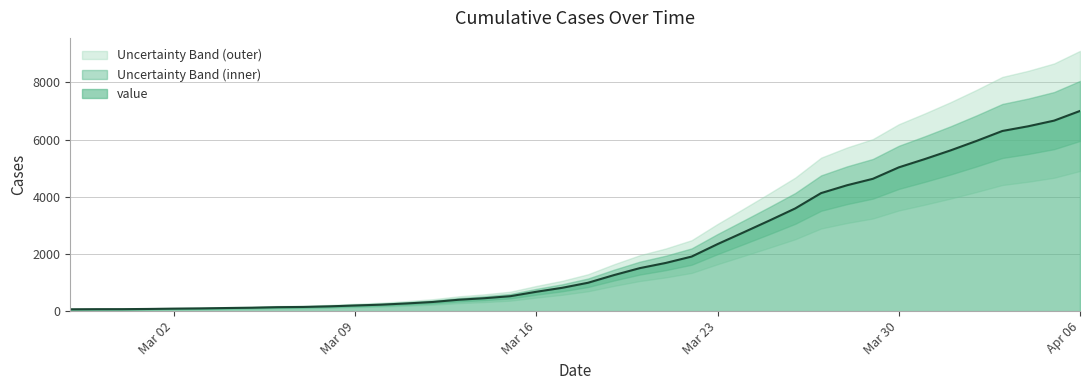

Which category has the highest value in the value series?

Apr 06